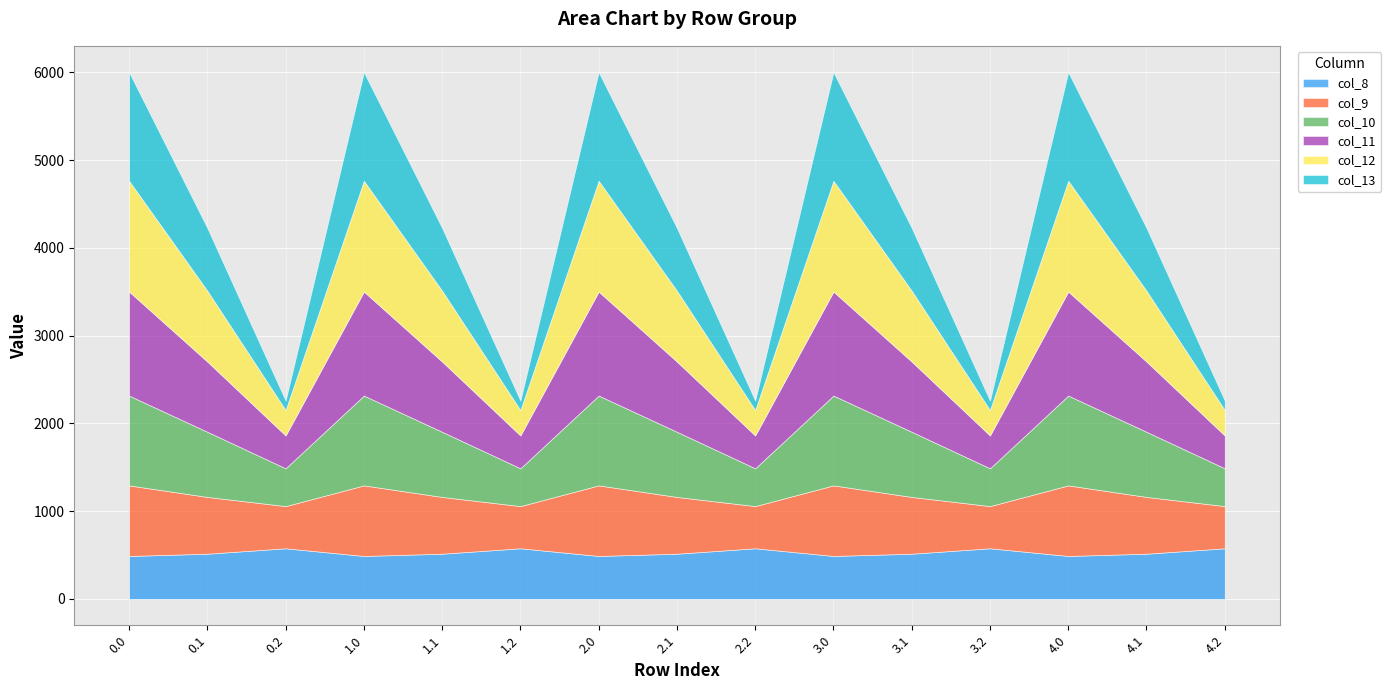

What are all the series names shown in the legend?

col_8, col_9, col_10, col_11, col_12, col_13